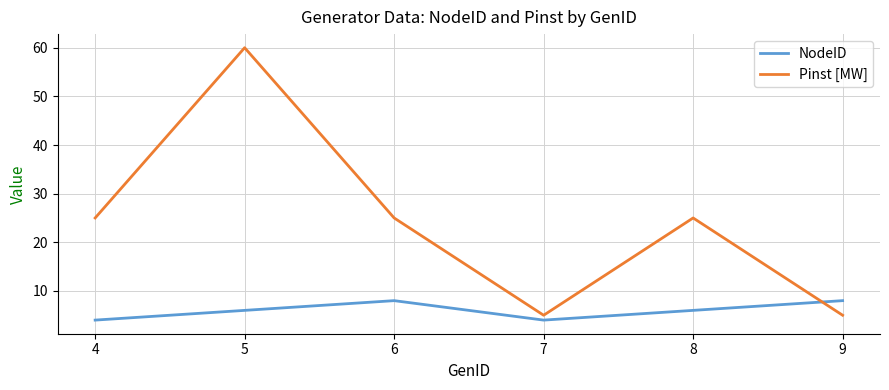

At 6, list the series in order from largest to smallest.

Pinst [MW], NodeID